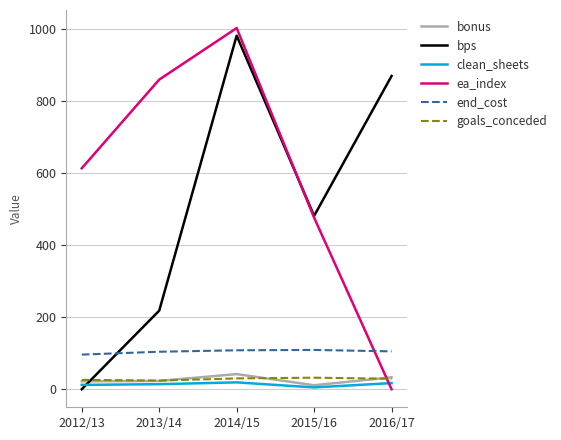

Which series changed the most between 2012/13 and 2014/15?

bps